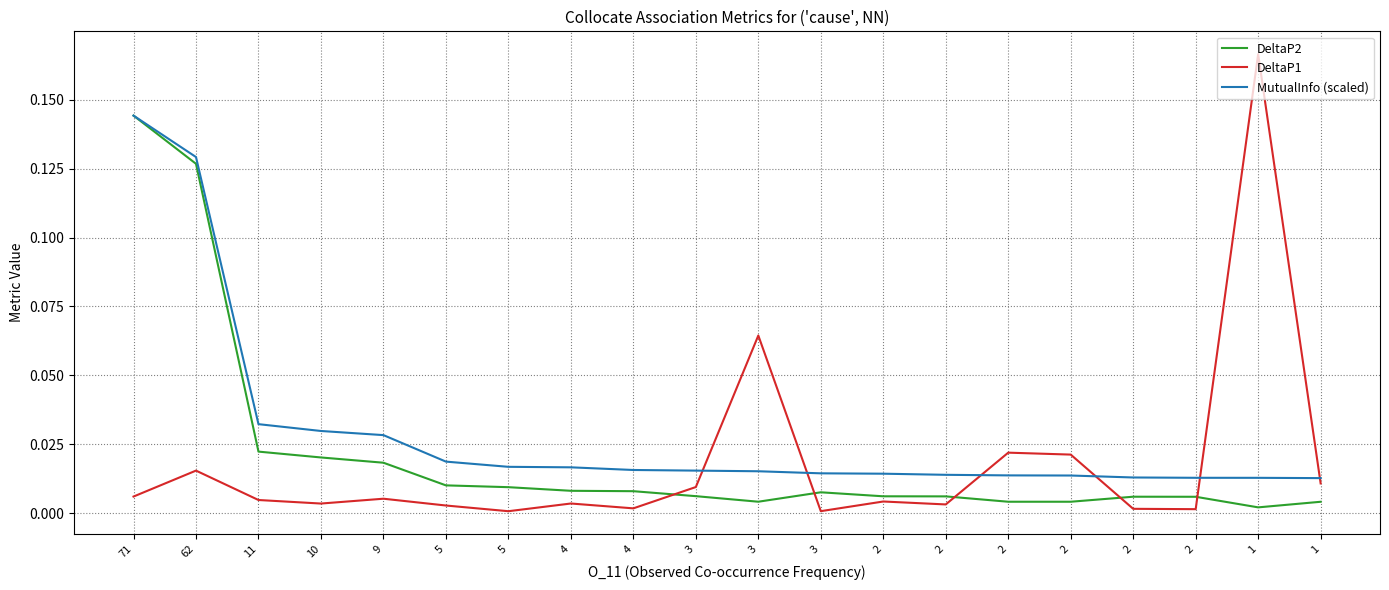

How many lines are shown in the chart?

3